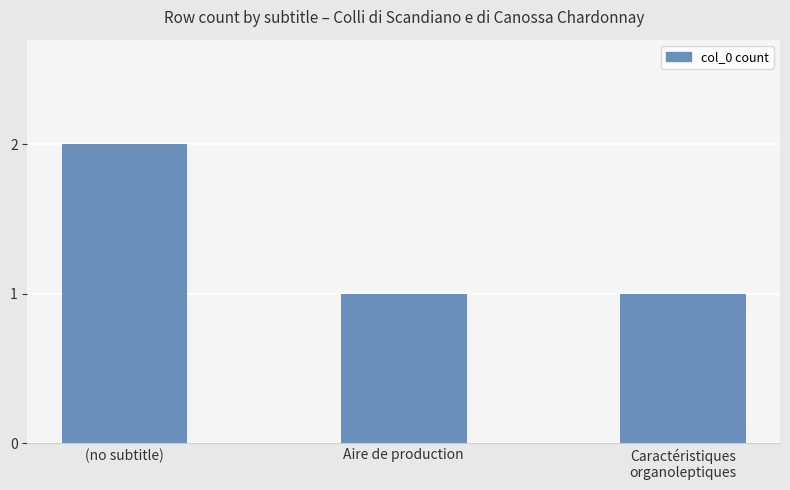

What is the minimum value shown in the chart?

1